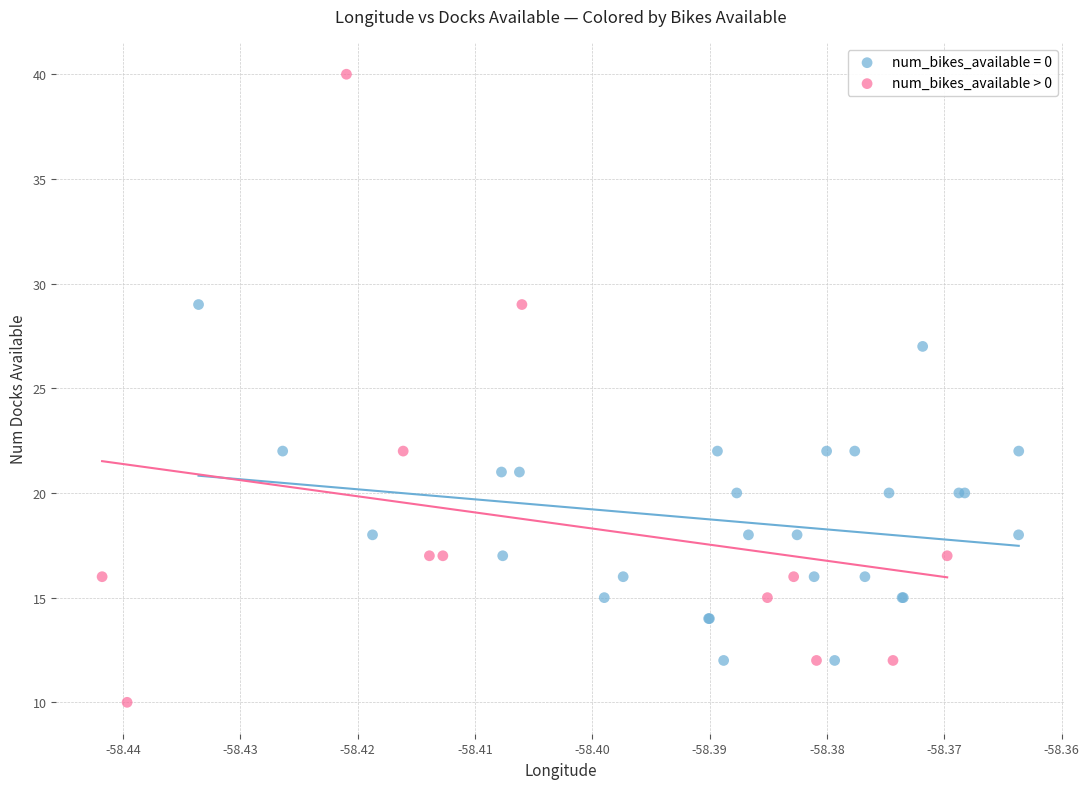

Which series reaches the maximum Y coordinate?

num_bikes_available > 0